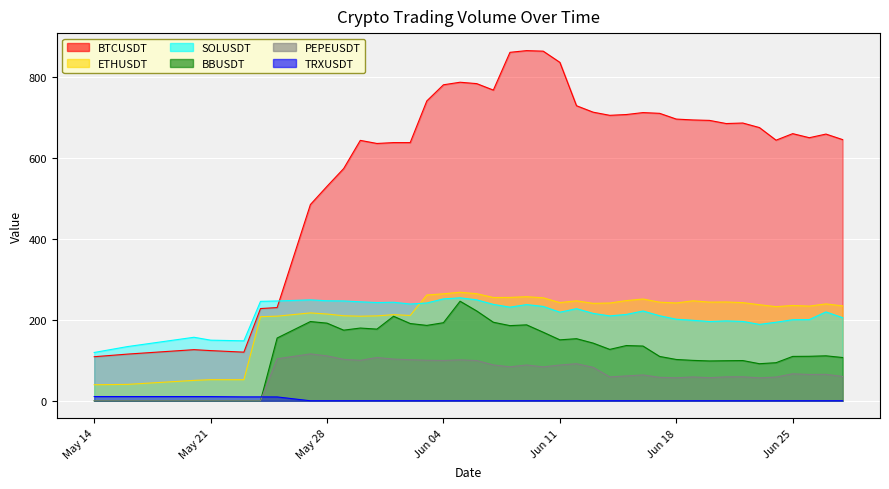

At 2024-05-24, list the series in order from smallest to largest.

BBUSDT, PEPEUSDT, TRXUSDT, ETHUSDT, BTCUSDT, SOLUSDT